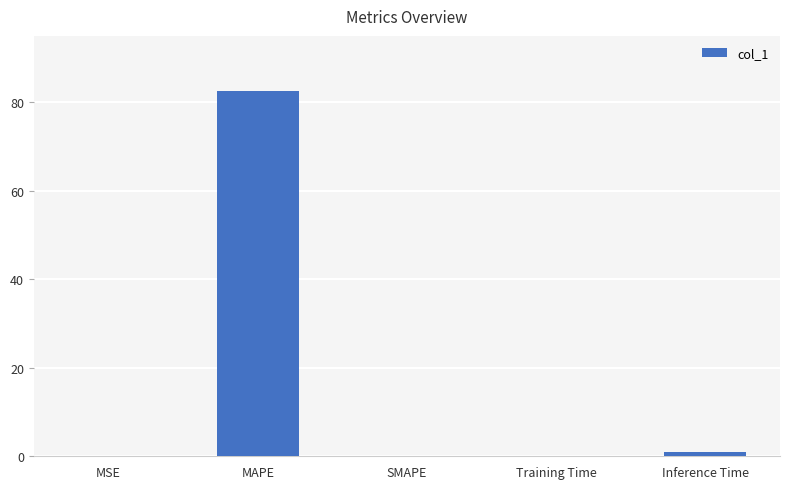

The value at MSE is 0.0. True or false?

True